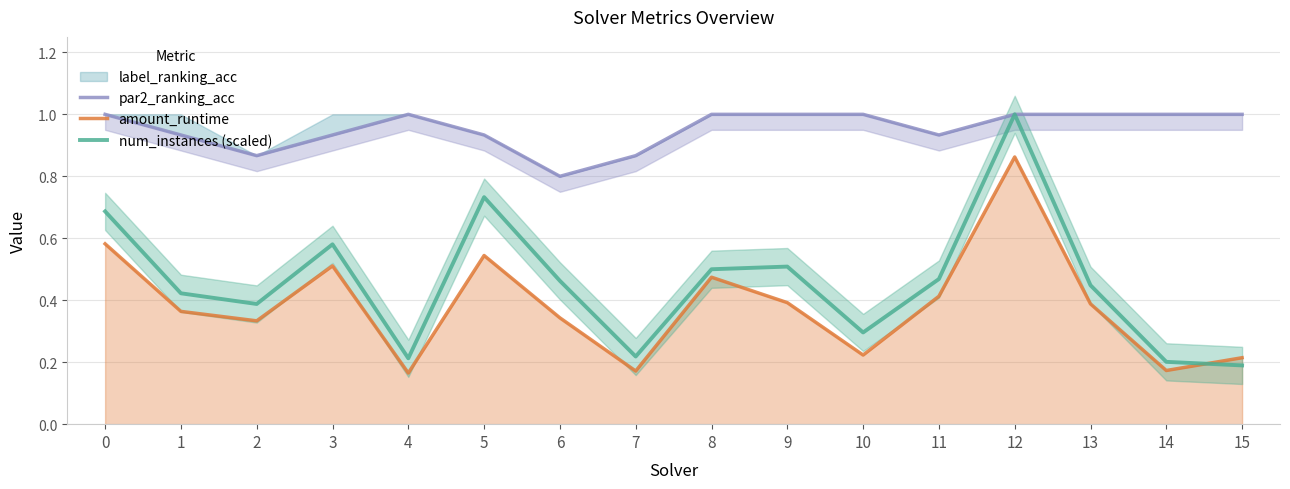

Is this an area chart (filled region under the line)?

No